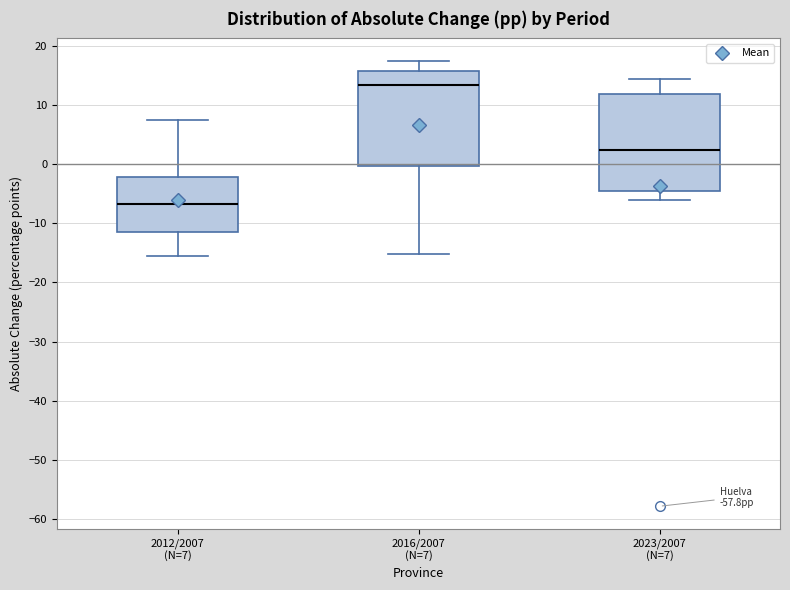

Reading left to right, read every box against the y-axis: the position of its median line, the range the box covers, and the ends of its whiskers. The values are not printed on the chart, so give them approximately, as read against the axis.

2012/2007 (N=7): median -7, box -12 to -2, whiskers -15 to 7
2016/2007 (N=7): median 13, box 0 to 16, whiskers -15 to 17
2023/2007 (N=7): median 2, box -5 to 12, whiskers -6 to 14